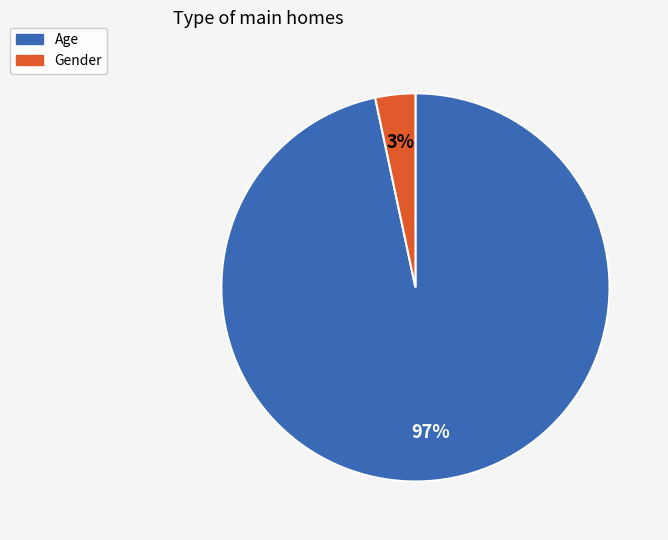

What percentage is the Gender slice, to the nearest percent?

3%